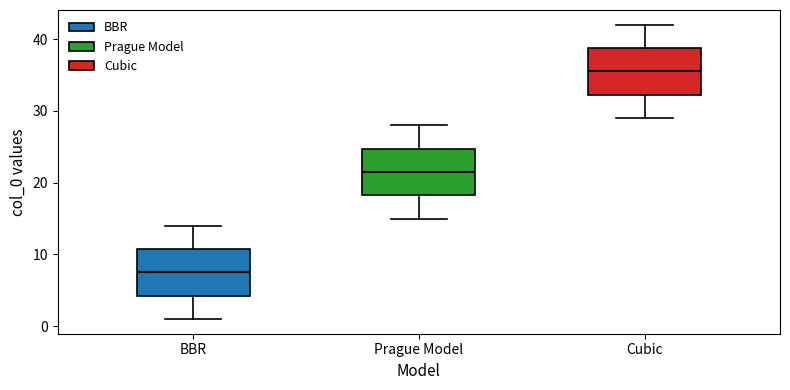

Where does the upper whisker of the box for Cubic end on the y-axis? The values are not printed on the chart, so give them approximately, as read against the axis.

42